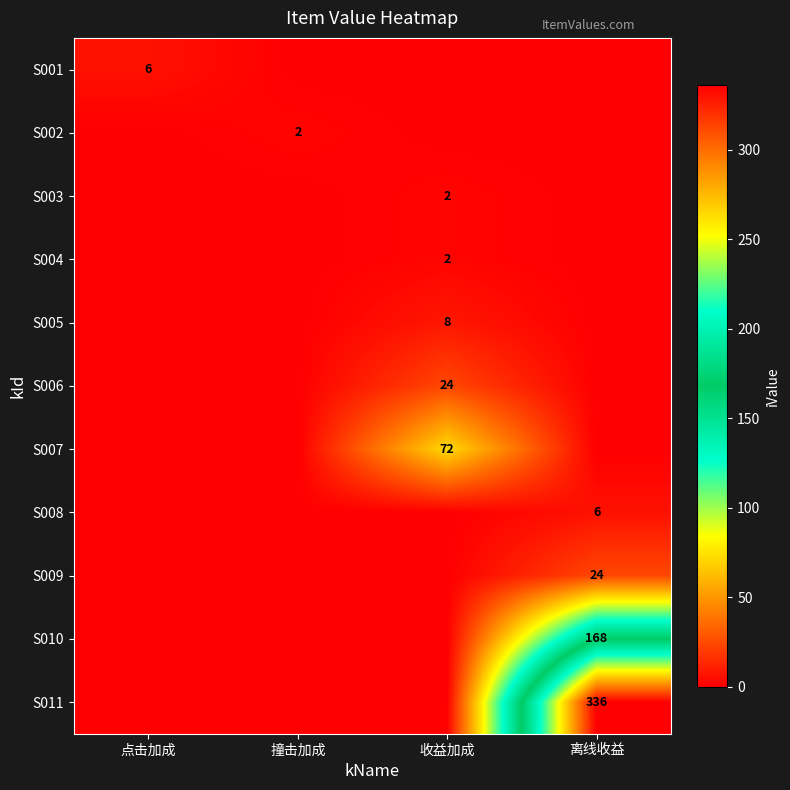

Count the number of data series in this chart.

11